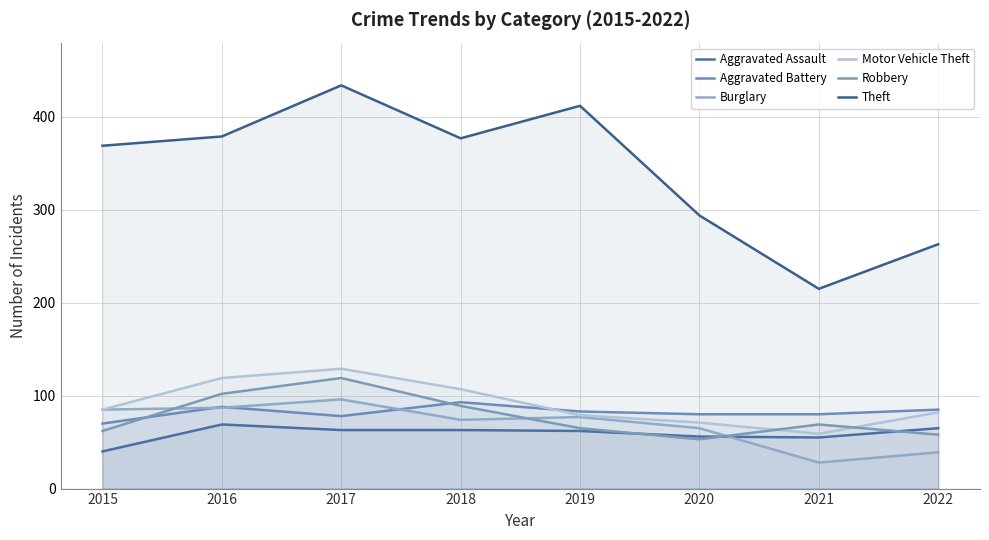

At 2017, list the series in order from largest to smallest.

Theft, Motor Vehicle Theft, Robbery, Burglary, Aggravated Battery, Aggravated Assault